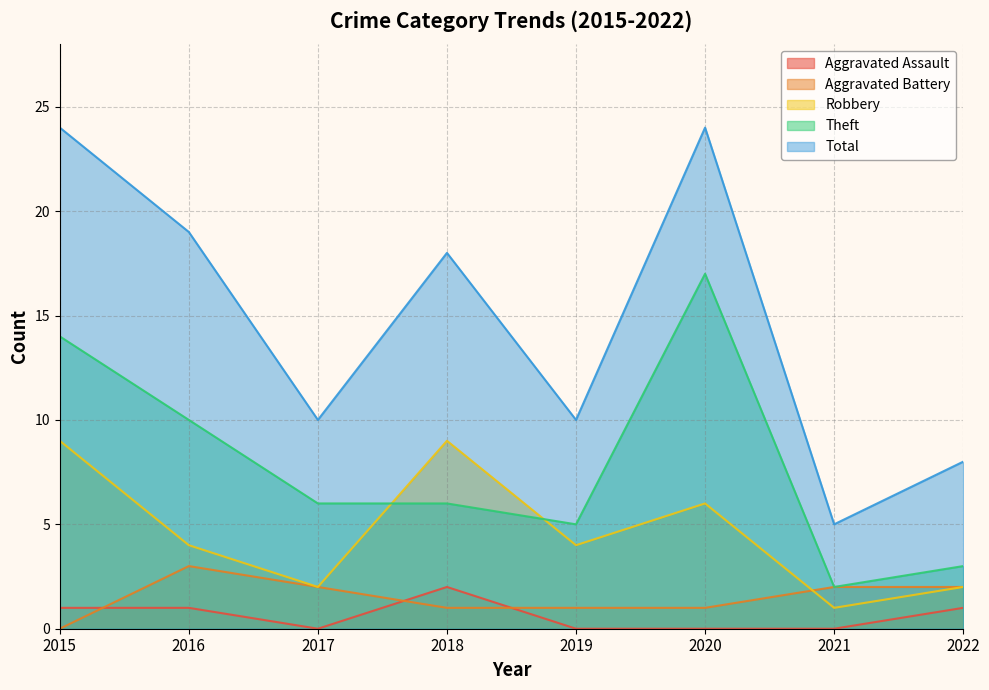

Is it true that Aggravated Assault equals 1 at 2017?

False